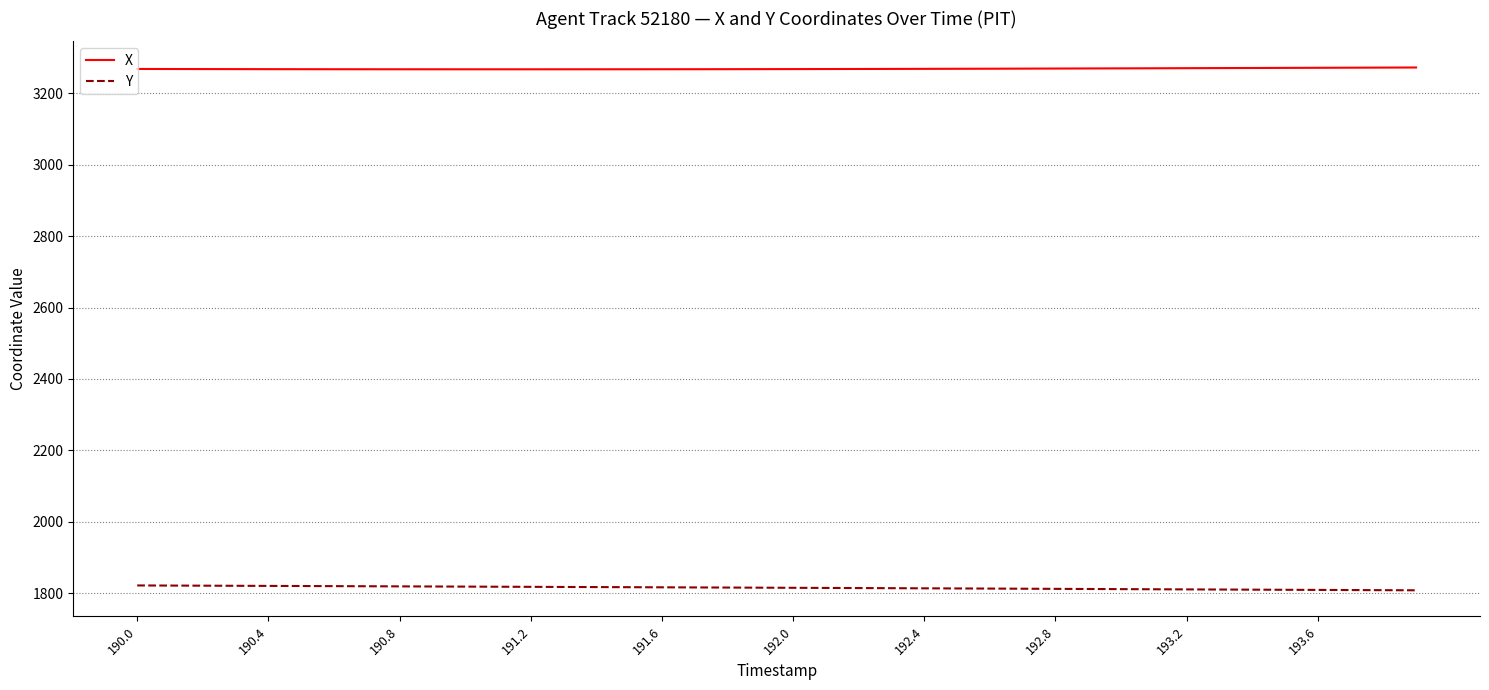

True or false: X and Y cross at least once.

False